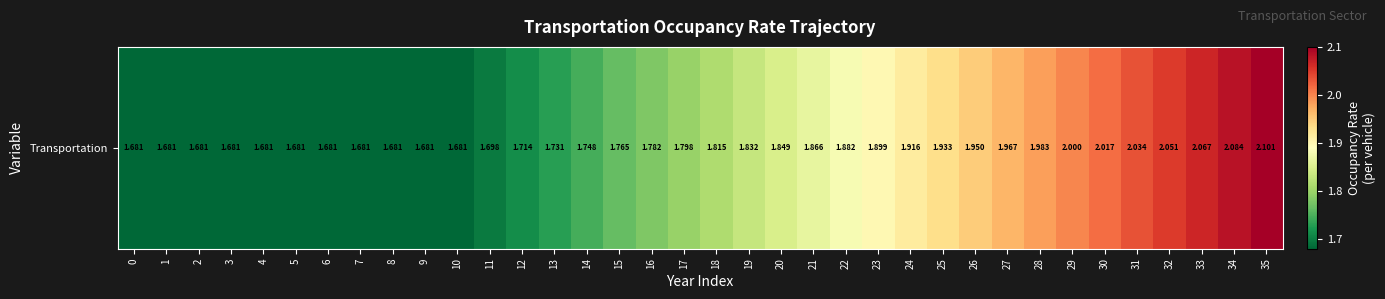

Is it true that the value at 18 is 1.8?

True